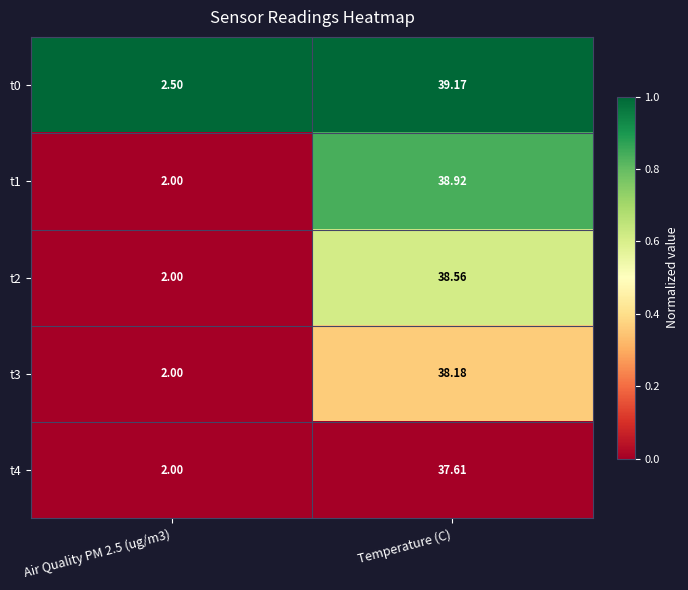

At which category is the sum across all series the highest?

Temperature (C)